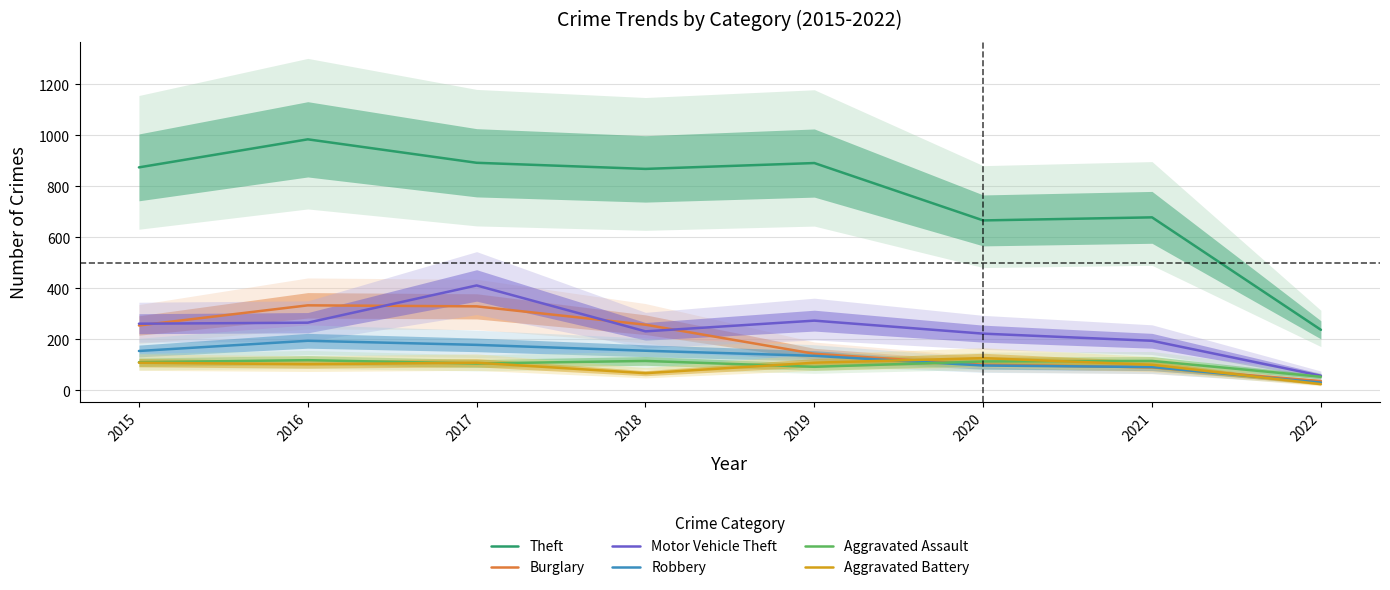

The Theft series shows 666 at 2020. True or false?

True